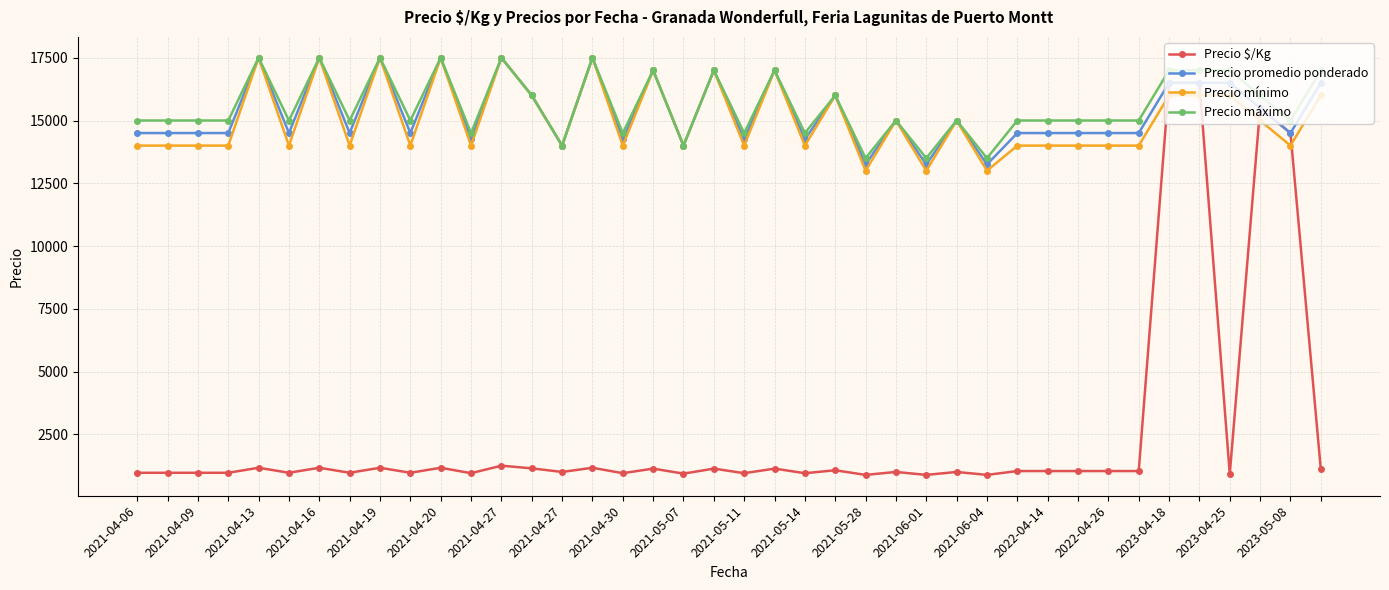

Which series has the widest spread of values?

Precio $/Kg